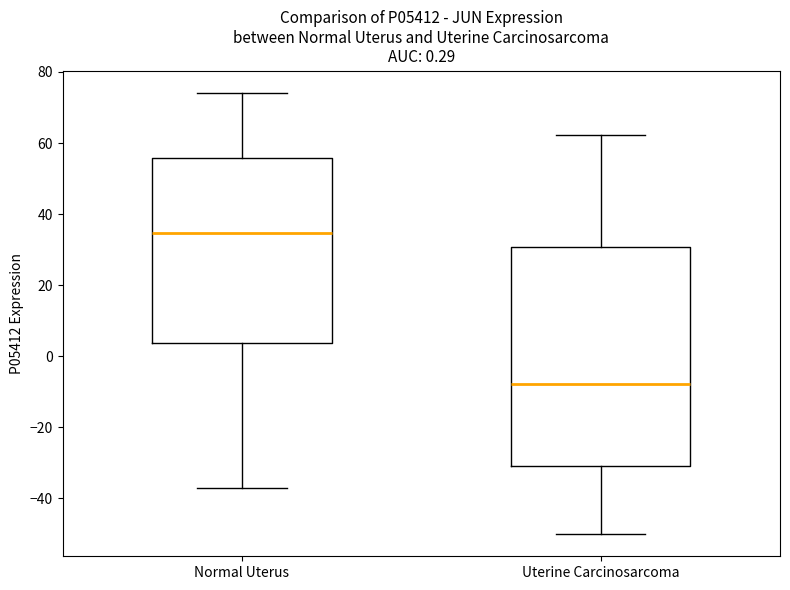

Comparing the boxes themselves (not the whiskers), which one is the tallest?

Uterine Carcinosarcoma